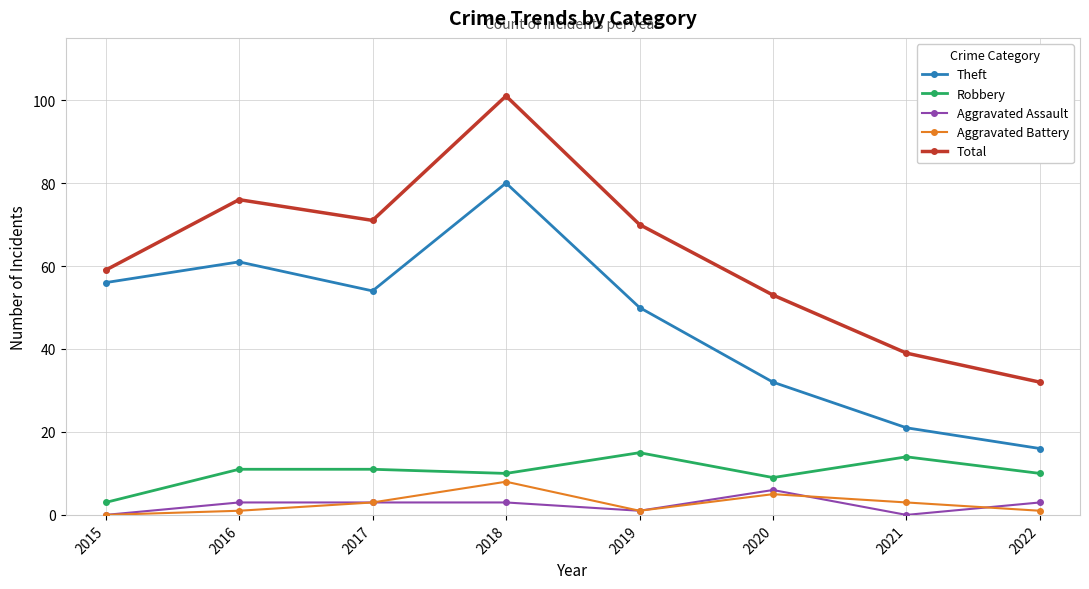

What is the sum of all Theft values?

370